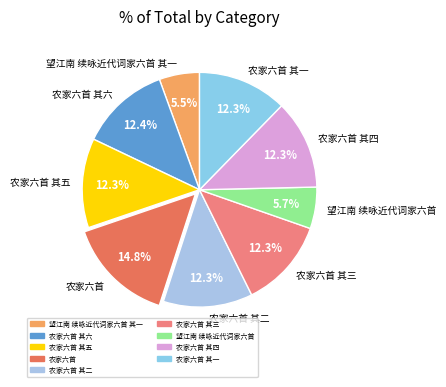

What percentage do 农家六首 其二 and 望江南 续咏近代词家六首 together represent?

18.0%